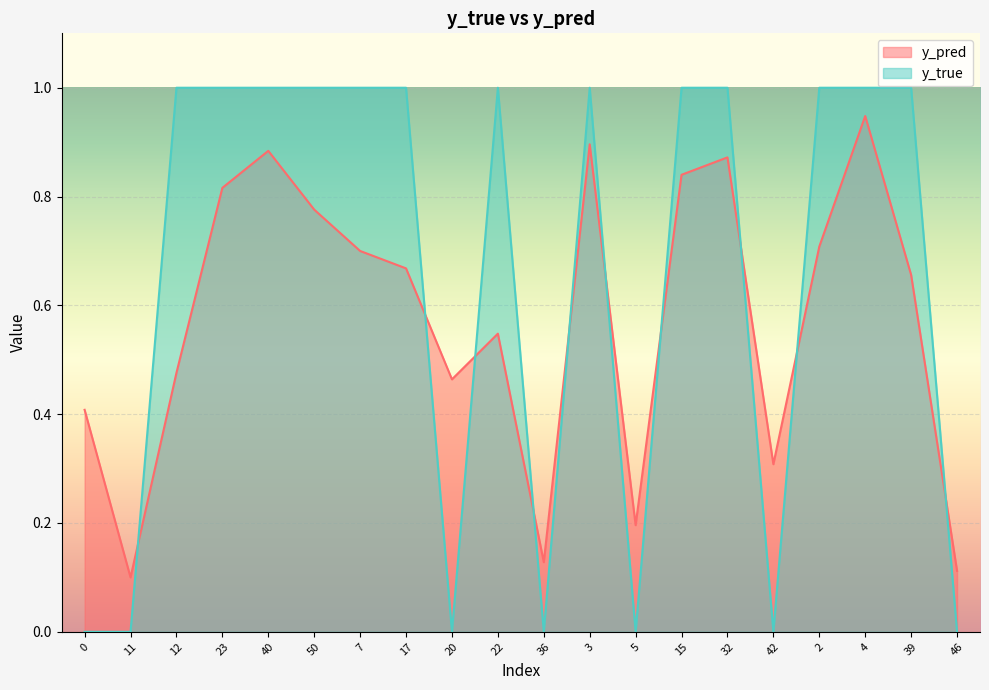

True or false: y_true and y_pred cross at least once.

True